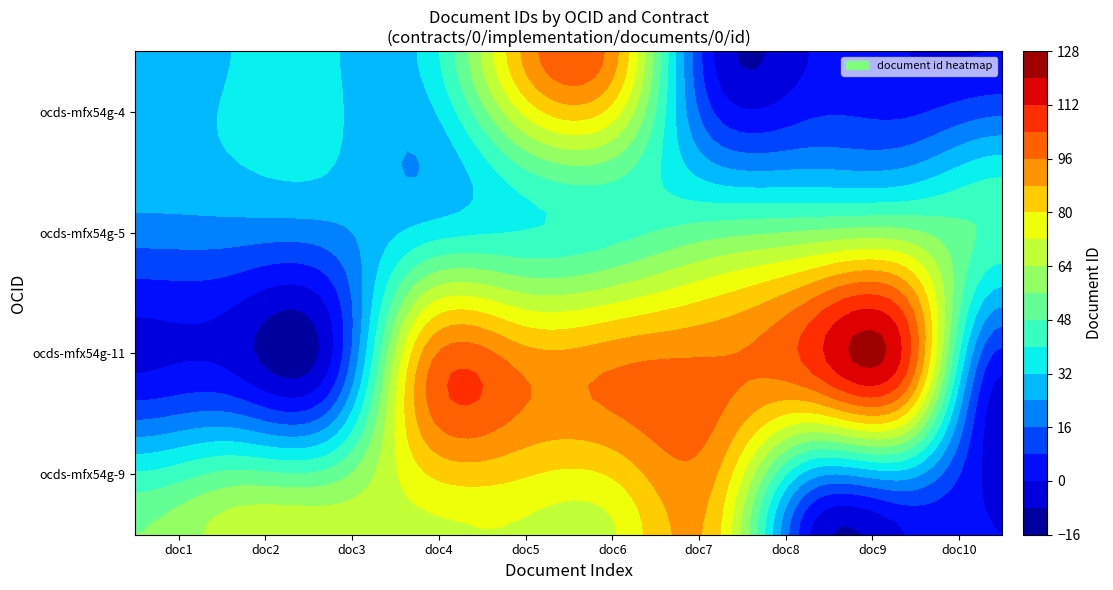

Reading left to right, transcribe all the data shown in this chart.

ocds-mfx54g-9: 0=56	1=68	2=69	3=70	4=71	5=72	6=84	7=0	8=0	9=0
ocds-mfx54g-11: 0=0	1=0	2=0	3=94	4=96	5=97	6=98	7=103	8=104	9=0
ocds-mfx54g-5: 0=24	1=25	2=26	3=29	4=38	5=43	6=44	7=45	8=46	9=47
ocds-mfx54g-4: 0=28	1=32	2=33	3=34	4=88	5=89	6=0	7=0	8=0	9=0